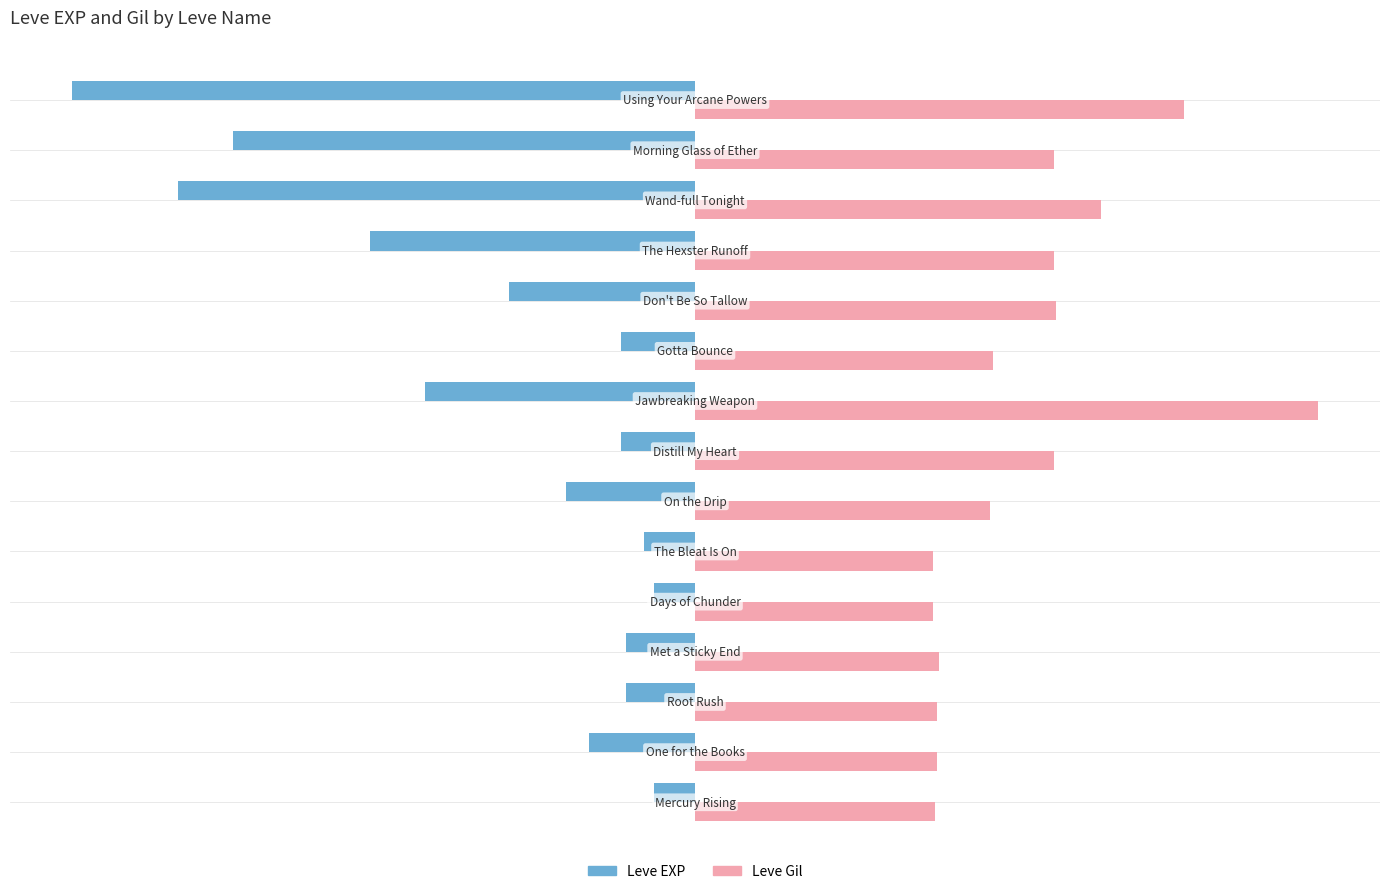

What are all the series names shown in the legend?

Leve EXP, Leve Gil